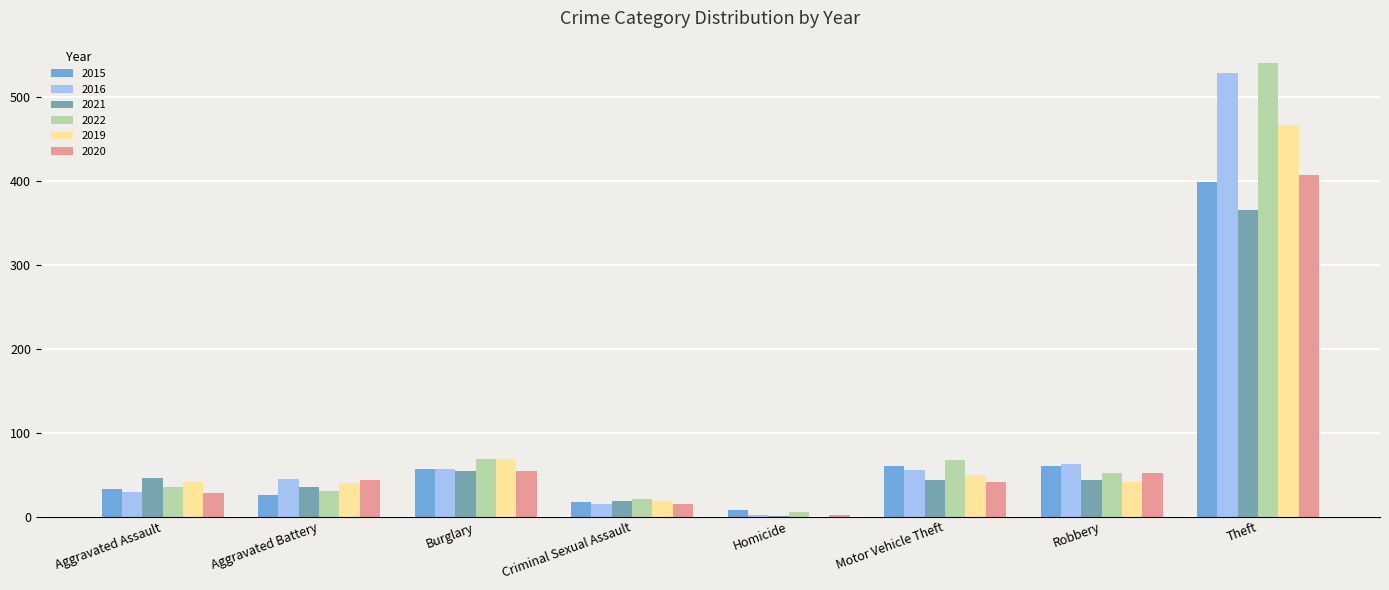

What is the sum of all 2022 values?

821